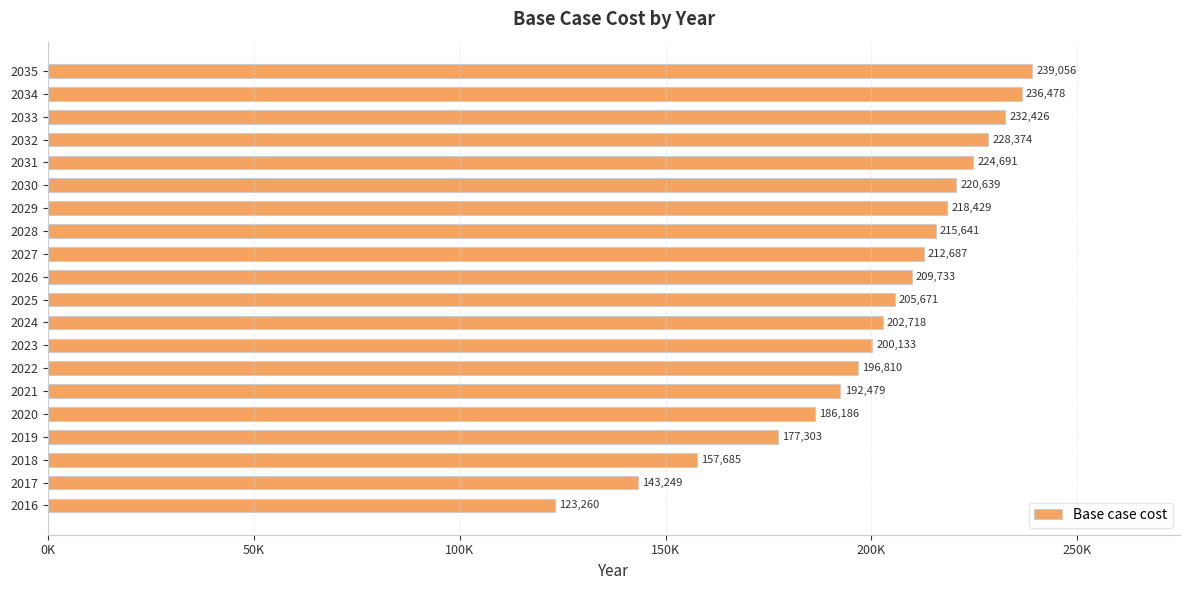

Rank the categories by value from highest to lowest.

2035, 2034, 2033, 2032, 2031, 2030, 2029, 2028, 2027, 2026, 2025, 2024, 2023, 2022, 2021, 2020, 2019, 2018, 2017, 2016